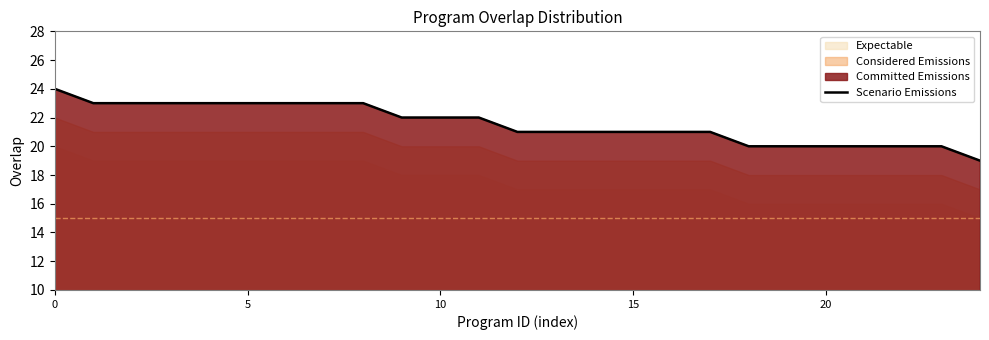

What is the maximum value for Scenario Emissions?

24